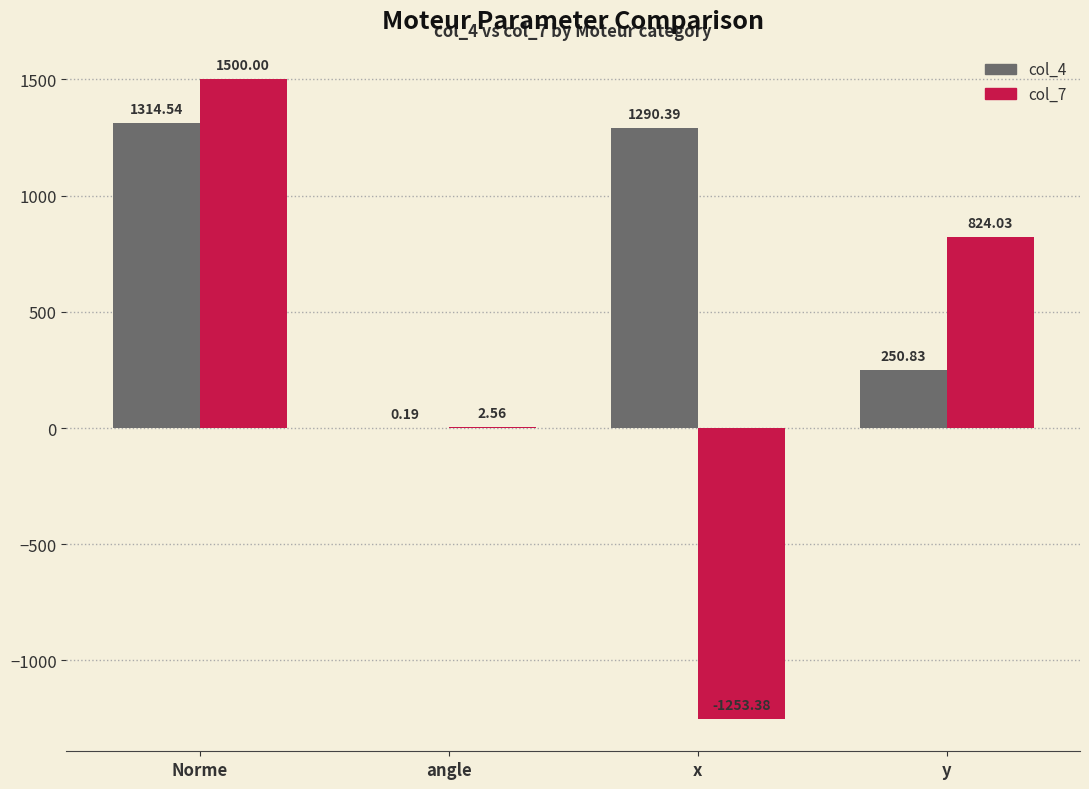

Which series changed the most between angle and y?

col_7